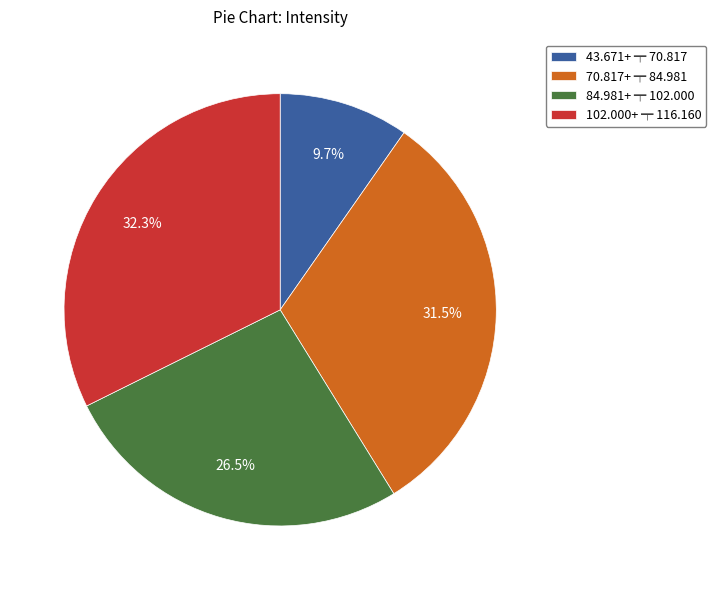

How many segments does this pie chart have?

4